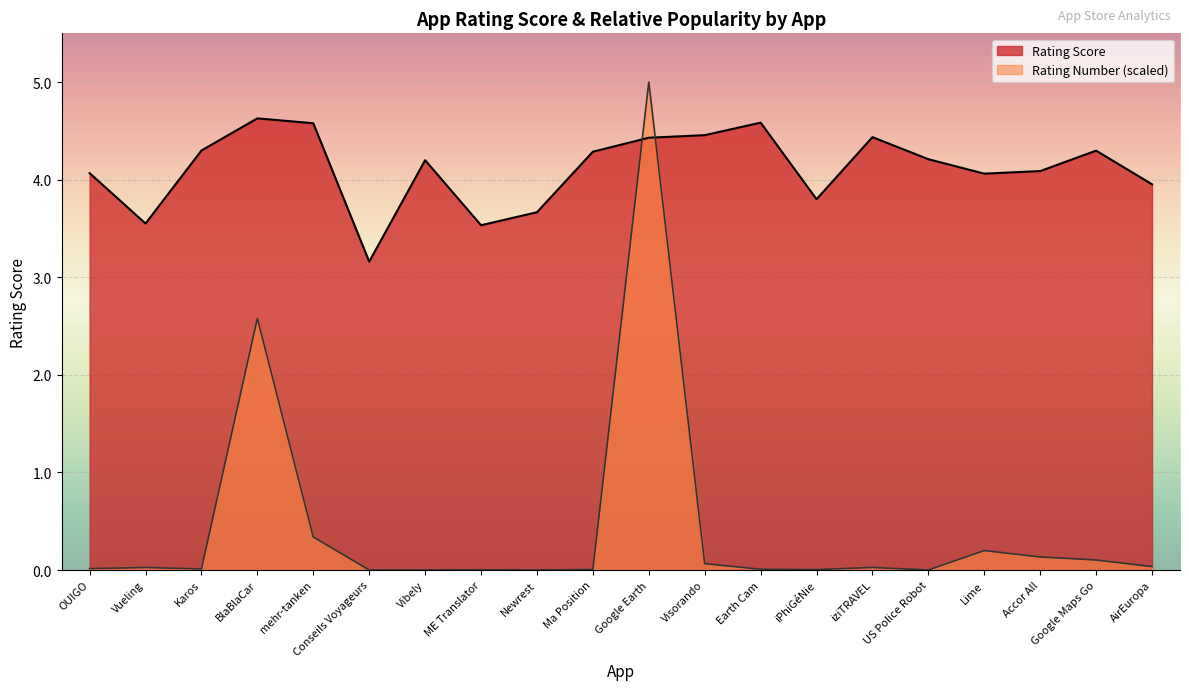

Between Vueling and Lime, which is larger?

Lime